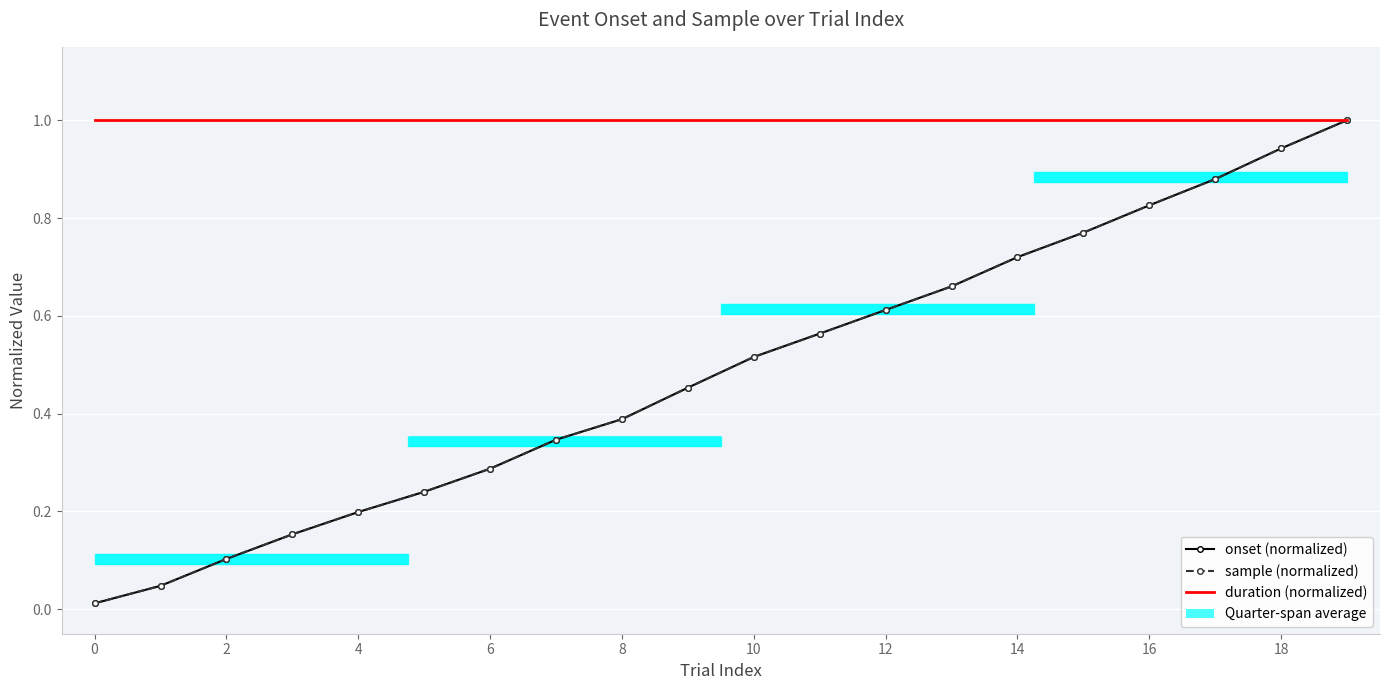

How many lines are shown in the chart?

3